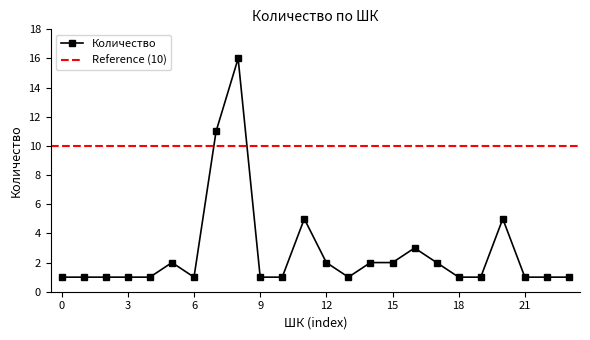

True or false: Количество has more than 2 points higher than both neighbors.

True